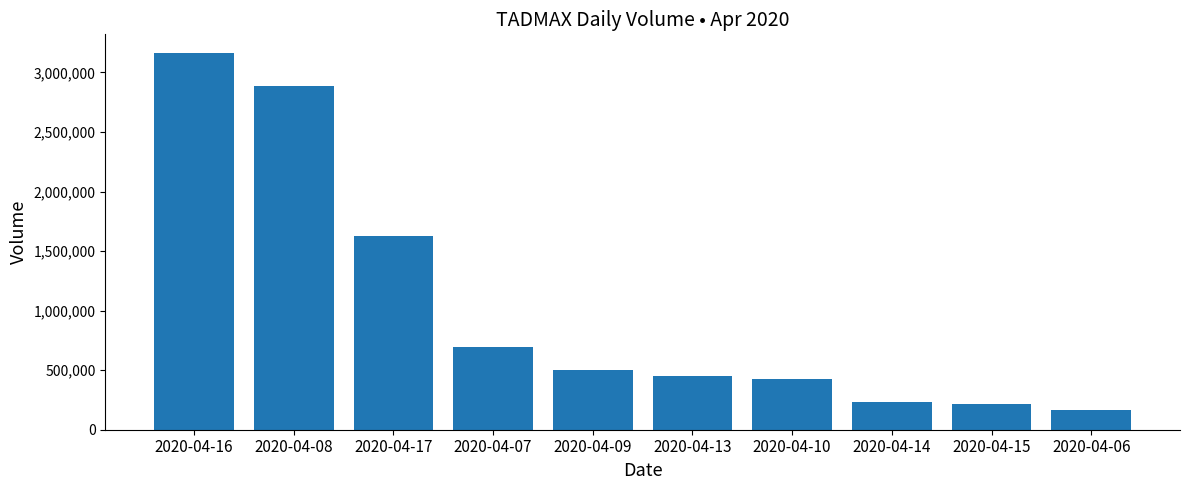

Reading right to left, extract all data points from this chart.

2020-04-06=165500	2020-04-15=212600	2020-04-14=233200	2020-04-10=426200	2020-04-13=448200	2020-04-09=498700	2020-04-07=691500	2020-04-17=1622400	2020-04-08=2883100	2020-04-16=3161500